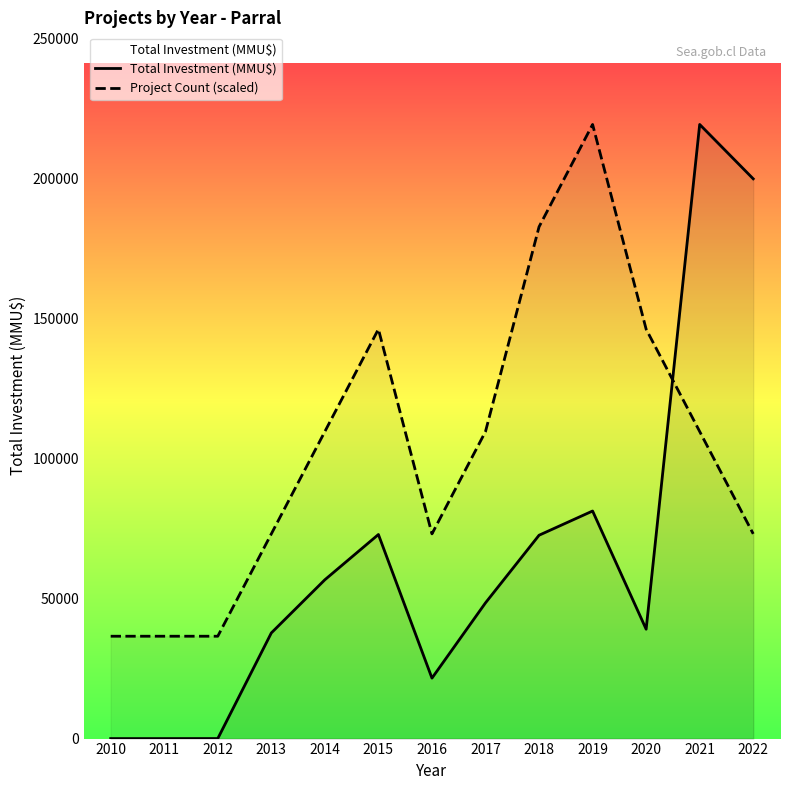

What is the sum of the Total Investment (MMU$) values at 2017 and 2019?

129815.0